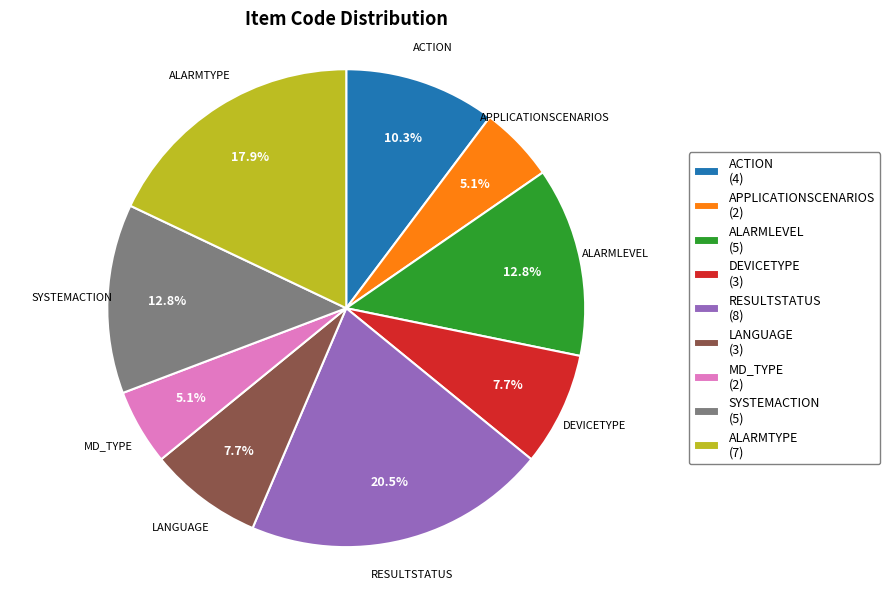

Is there a majority slice in this chart?

No